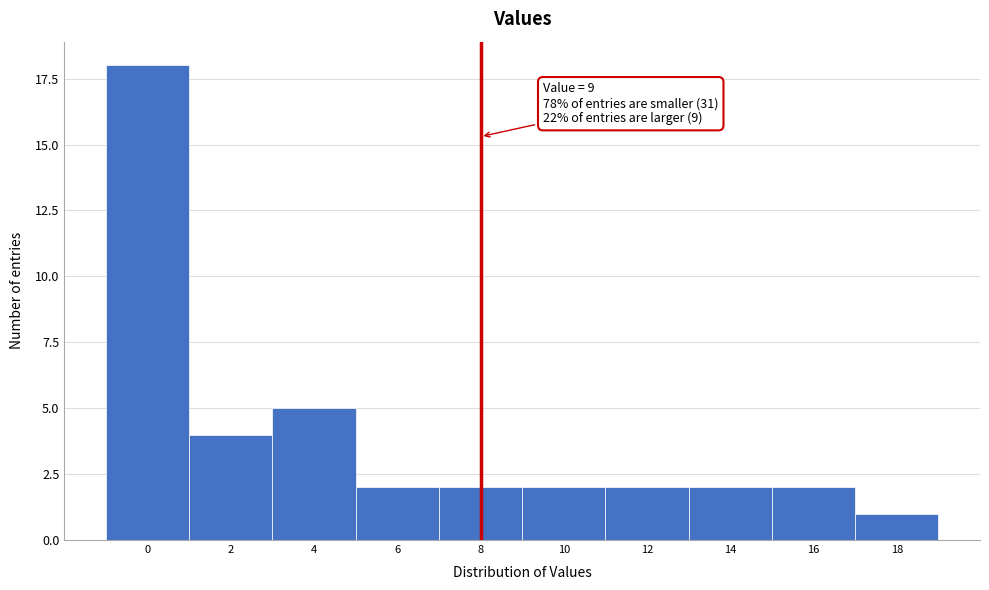

Reading left to right, extract all data points from this chart.

0=18	2=4	4=5	6=2	8=2	10=2	12=2	14=2	16=2	18=1